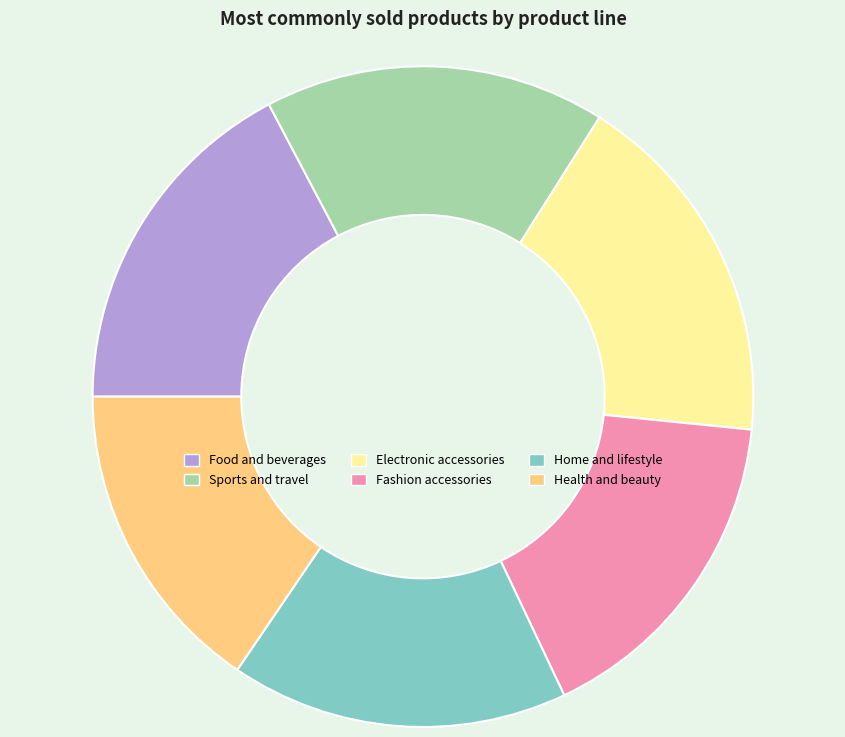

Is there any slice that represents more than half of the pie?

No